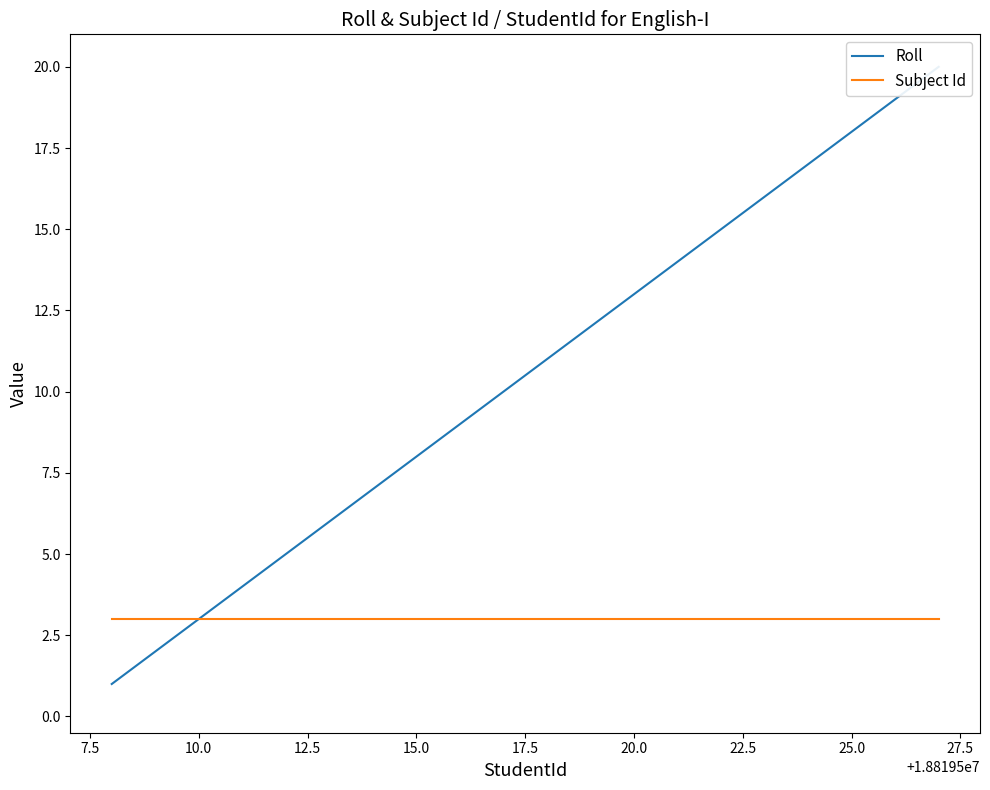

List the series in order of their overall mean, lowest first.

Subject Id, Roll